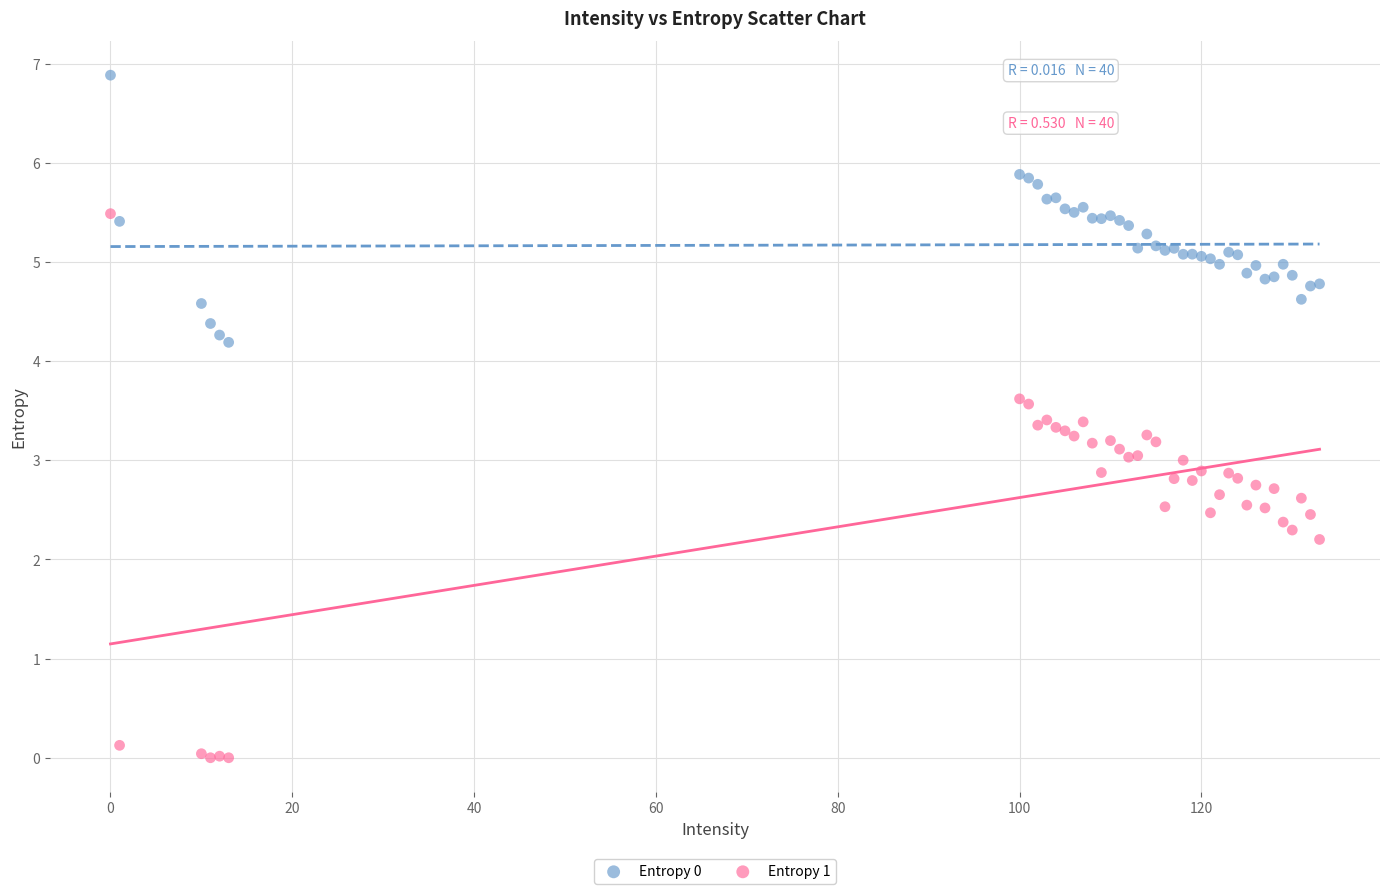

Which series contains the lowest Y value?

Entropy 1